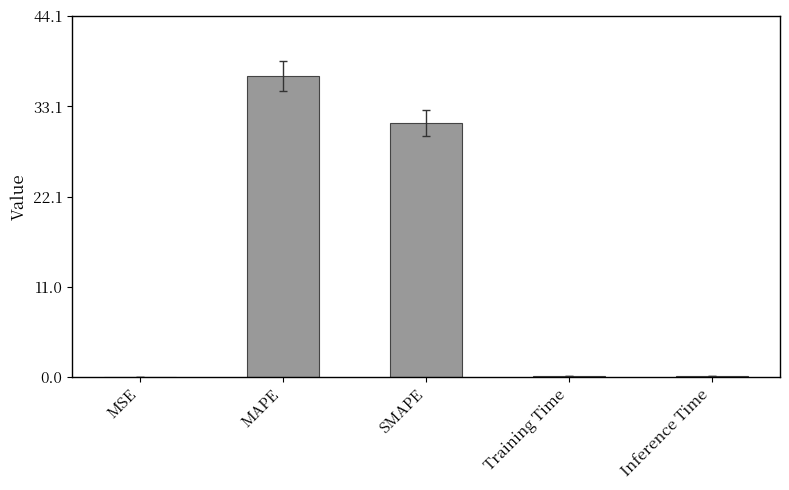

What is the sum of all values?

68.0